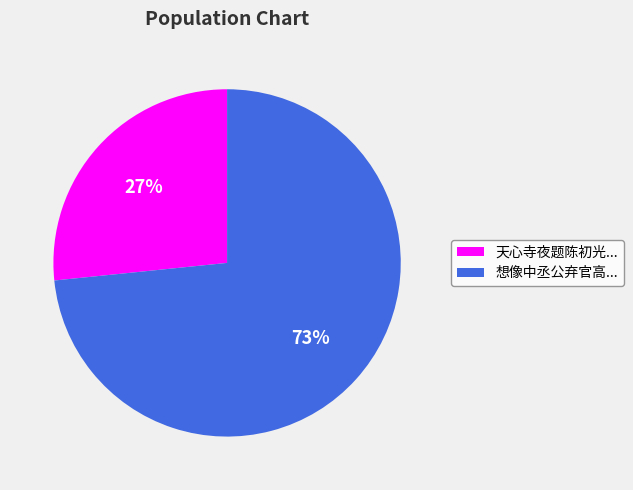

Which category accounts for the majority?

想像中丞公弃官高...